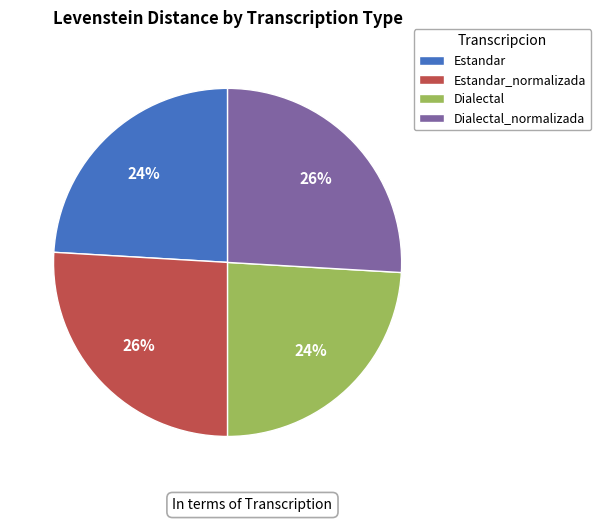

To the nearest percent, what portion does Dialectal represent?

24%